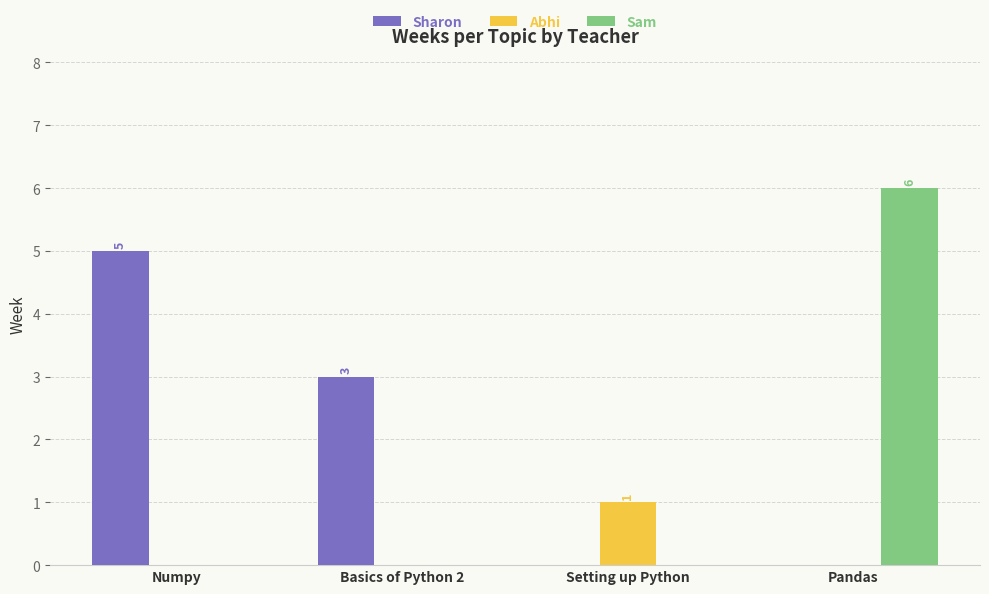

Between Setting up Python and Pandas, which series saw the biggest shift?

Sam